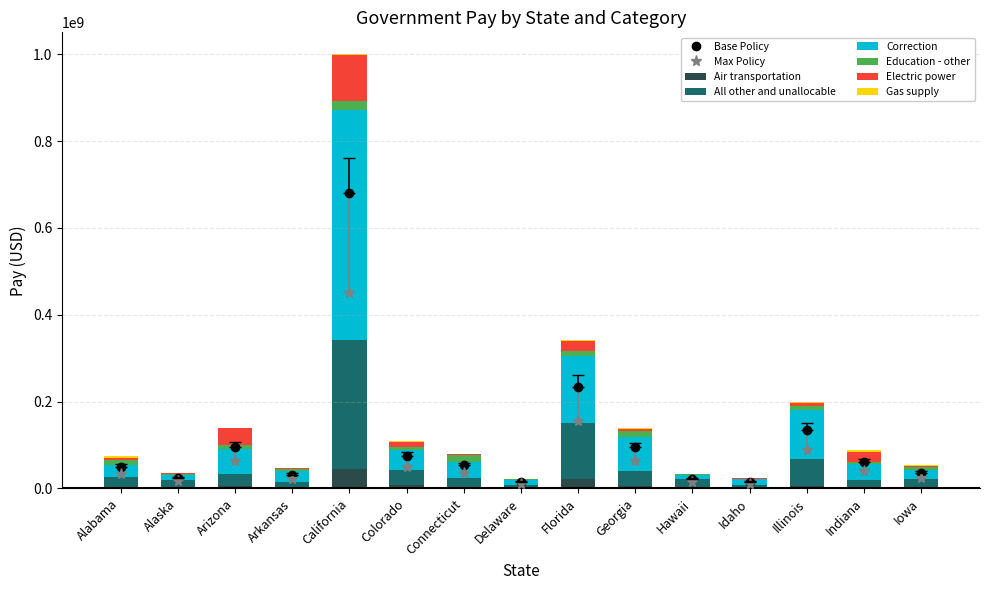

What is the highest value of the Air transportation series?

44268658